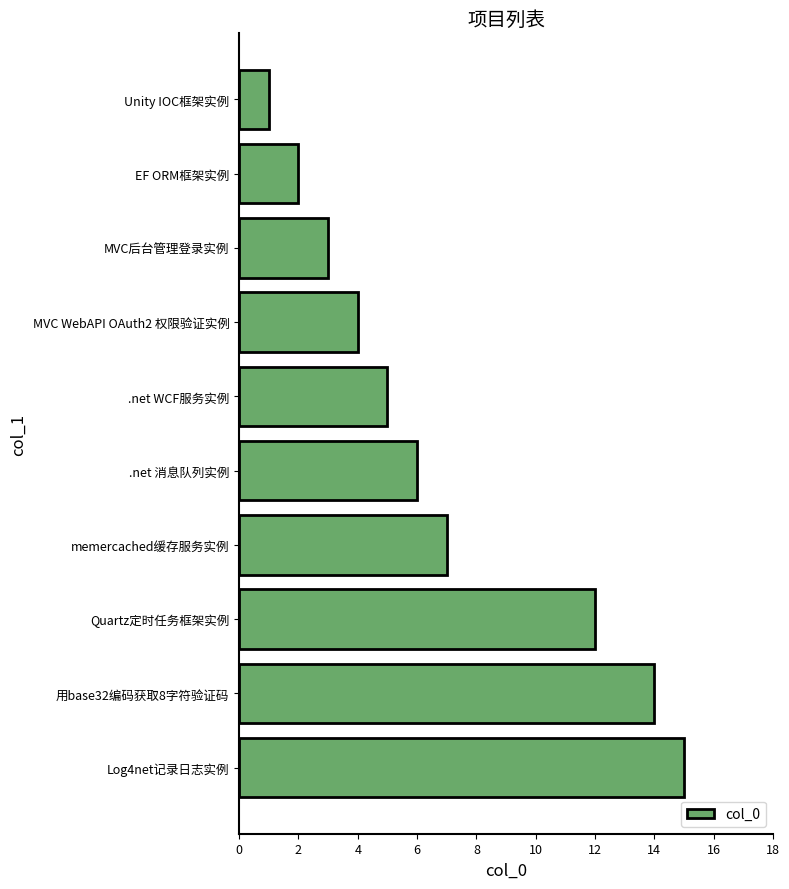

What is the sum of all values?

69